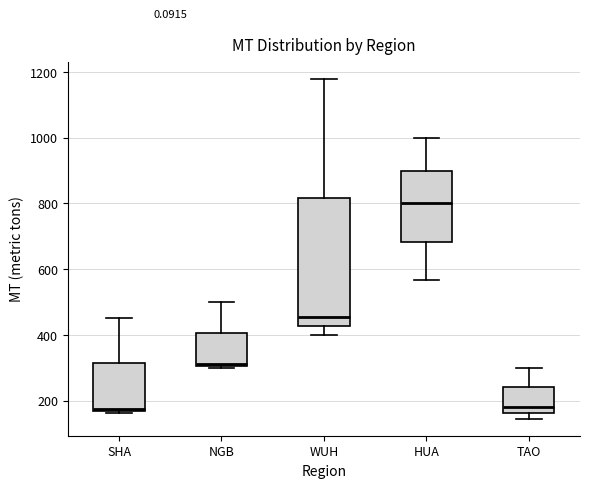

Reading left to right, read every box against the y-axis: the position of its median line, the range the box covers, and the ends of its whiskers. The values are not printed on the chart, so give them approximately, as read against the axis.

SHA: median 180, box 160 to 320, whiskers 160 (just below the box's lower edge) to 460
NGB: median 320, box 300 to 400, whiskers 300 to 500
WUH: median 460, box 420 to 820, whiskers 400 to 1180
HUA: median 800, box 680 to 900, whiskers 560 to 1000
TAO: median 180, box 160 to 240, whiskers 140 to 300